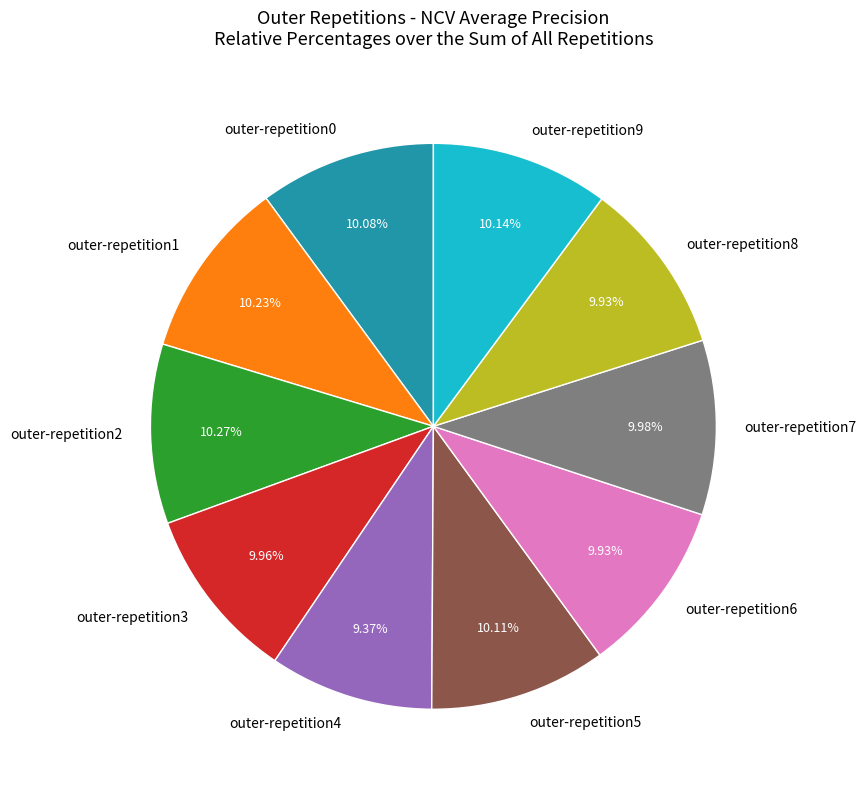

Is there any slice that represents more than half of the pie?

No